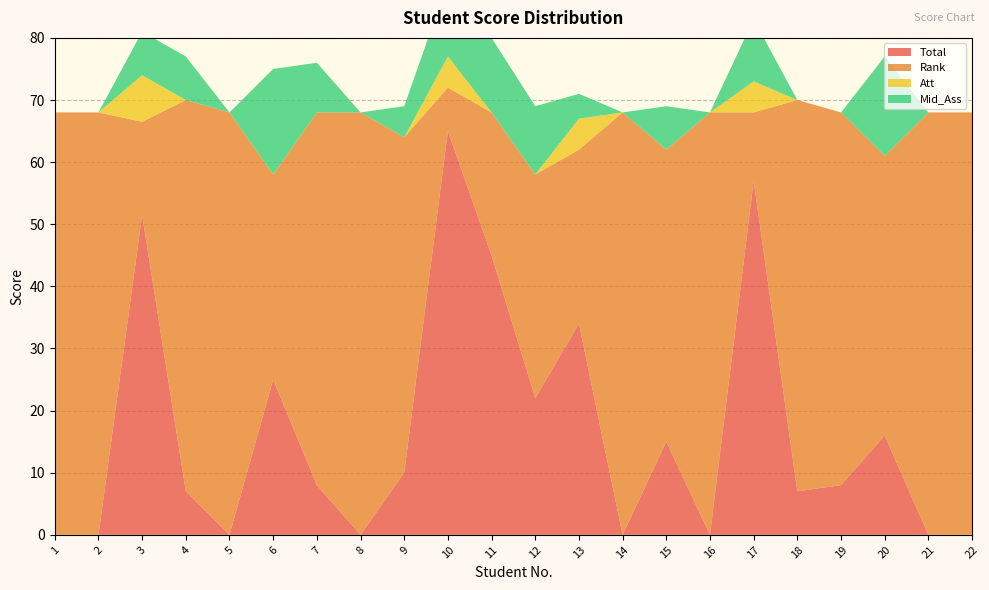

Reading left to right, what are all the values shown in this chart?

Total: 0.0	0.0	51.5	7.0	0.0	25.0	8.0	0.0	10.0	65.0	45.0	22.0	34.0	0.0	15.0	0.0	57.0	7.0	8.0	16.0	0.0	0.0
Rank: 68.0	68.0	15.0	63.0	68.0	33.0	60.0	68.0	54.0	7.0	23.0	36.0	28.0	68.0	47.0	68.0	11.0	63.0	60.0	45.0	68.0	68.0
Att: 0.0	0.0	7.5	0.0	0.0	0.0	0.0	0.0	0.0	5.0	0.0	0.0	5.0	0.0	0.0	0.0	5.0	0.0	0.0	0.0	0.0	0.0
Mid_Ass: 0.0	0.0	7.0	7.0	0.0	17.0	8.0	0.0	5.0	12.0	12.0	11.0	4.0	0.0	7.0	0.0	10.0	0.0	0.0	16.0	0.0	0.0